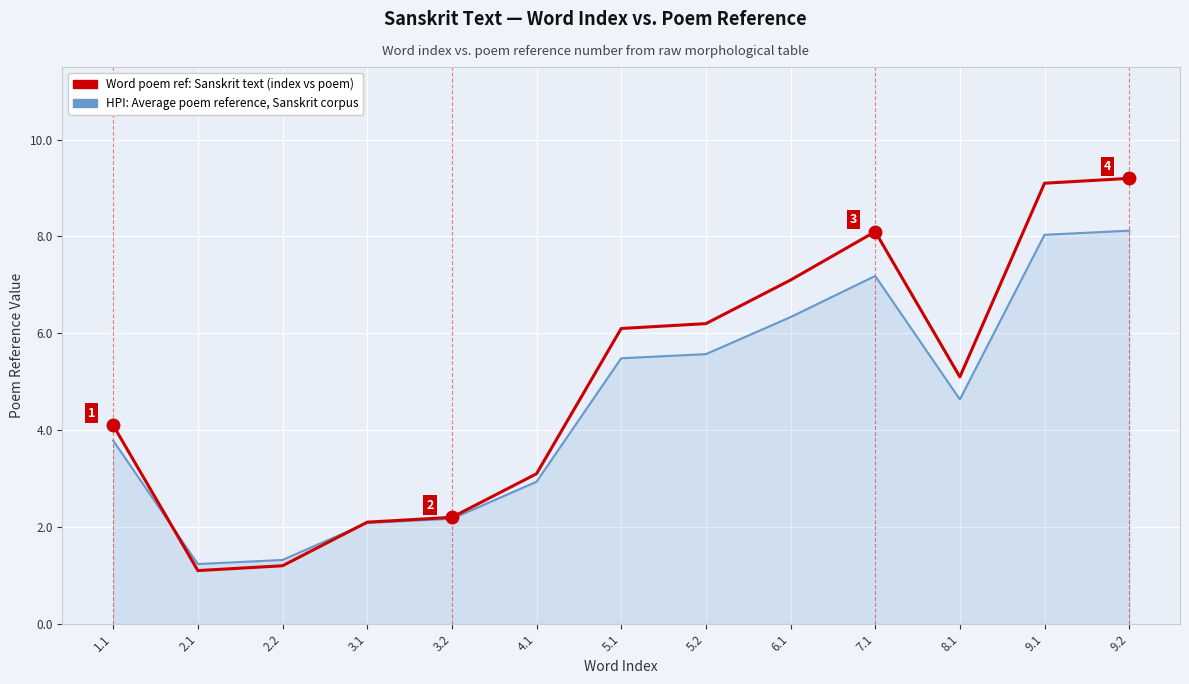

True or false: Word poem ref: Sanskrit text (index vs poem) has a value of 6.2 at 5.2.

True